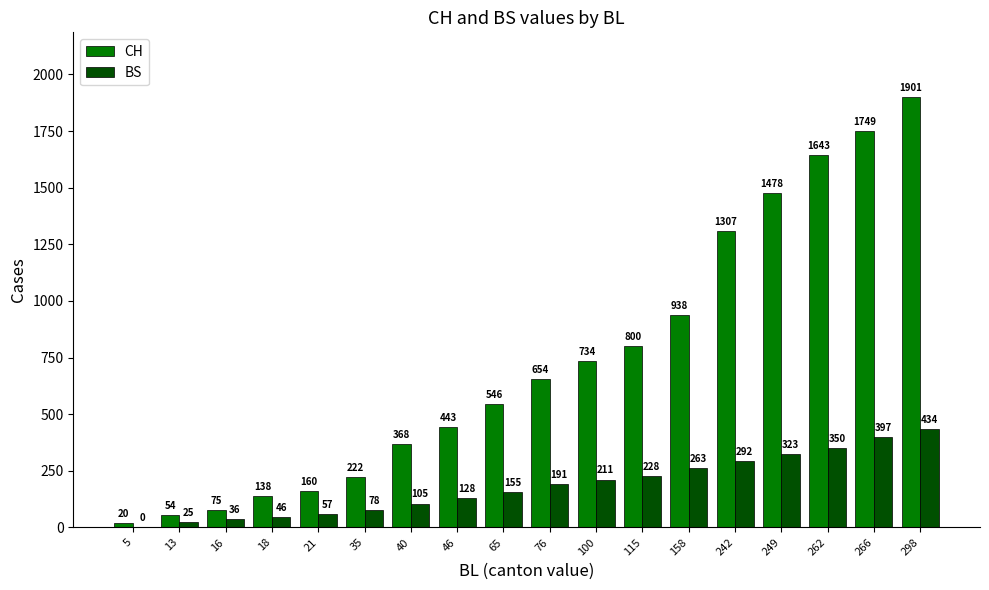

Reading left to right, transcribe all the data shown in this chart.

CH: 20	54	75	138	160	222	368	443	546	654	734	800	938	1307	1478	1643	1749	1901
BS: 0	25	36	46	57	78	105	128	155	191	211	228	263	292	323	350	397	434